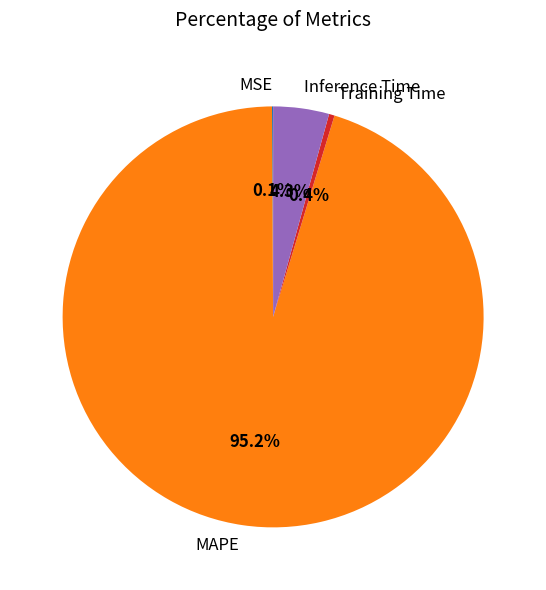

Do MAPE and Inference Time together represent more than half of the pie?

Yes